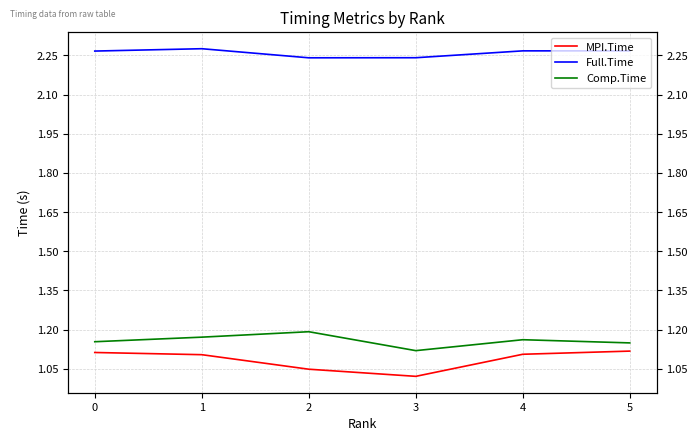

Between 5 and 2, which is larger?

5